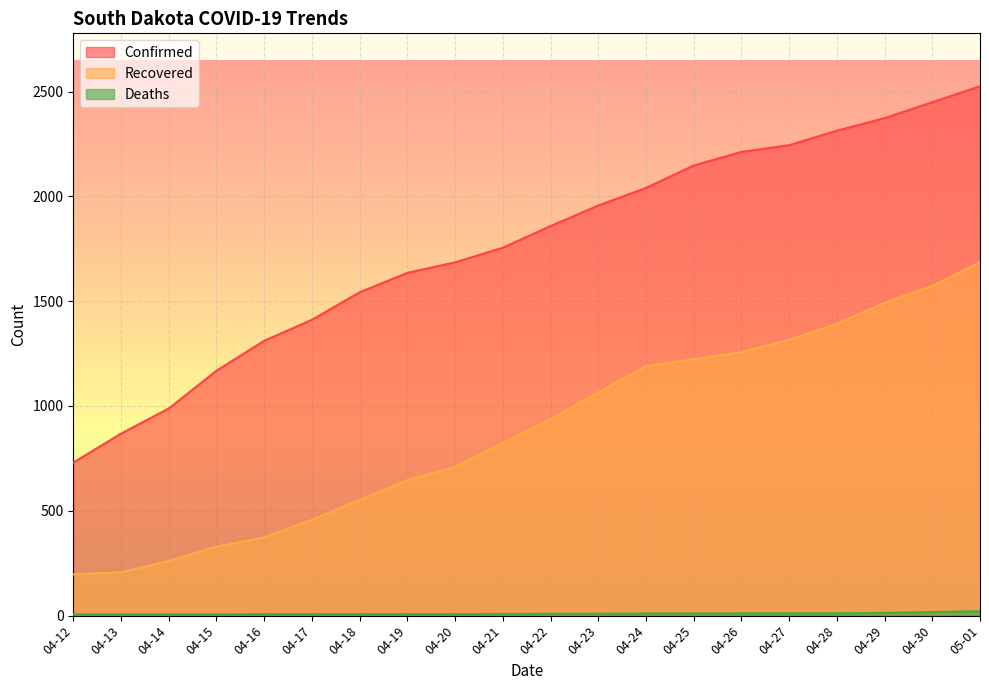

The Deaths series shows 4 at 04-17. True or false?

False